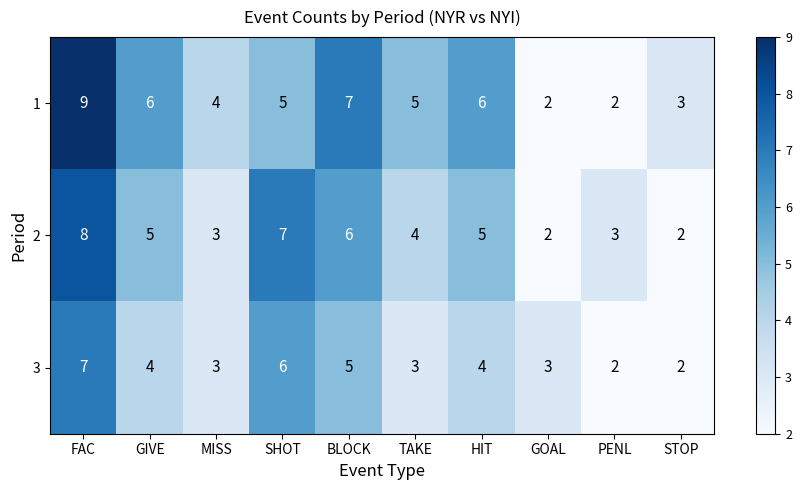

What is the approximate value of 2 at FAC?

8